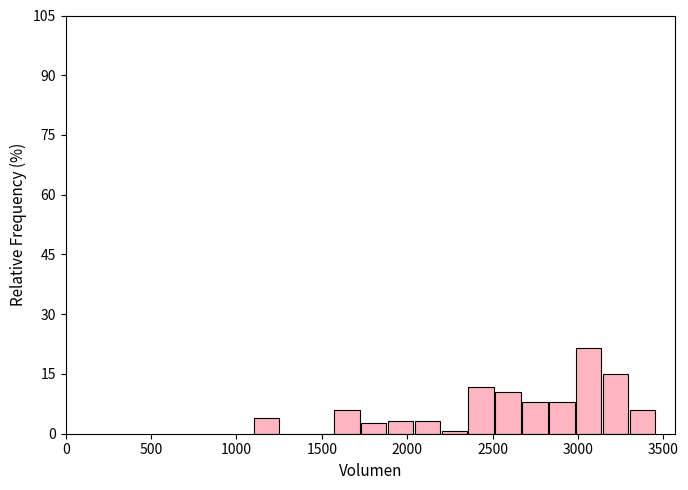

Read against the x-axis, roughly where is the centre of the tallest bar?

3050